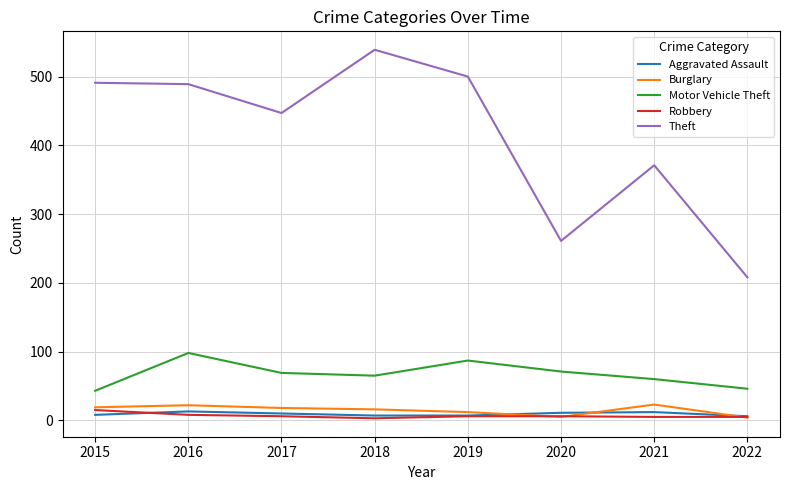

Is it true that Theft equals 208 at 2022?

True